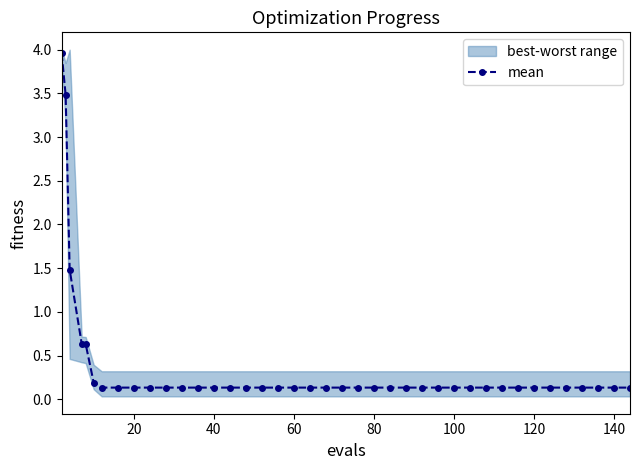

True or false: there are more than 2 points higher than both neighbors.

False